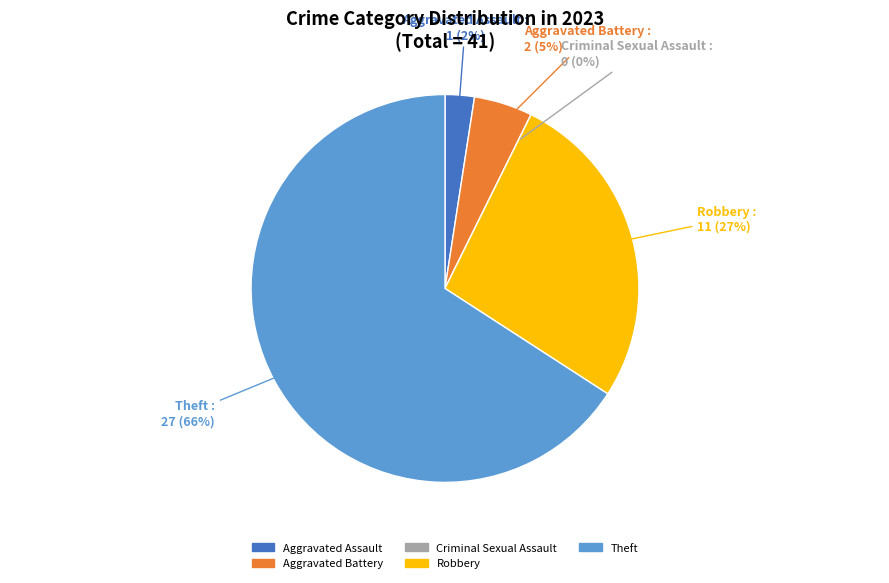

What is the change in value from Aggravated Battery to Robbery?

+9